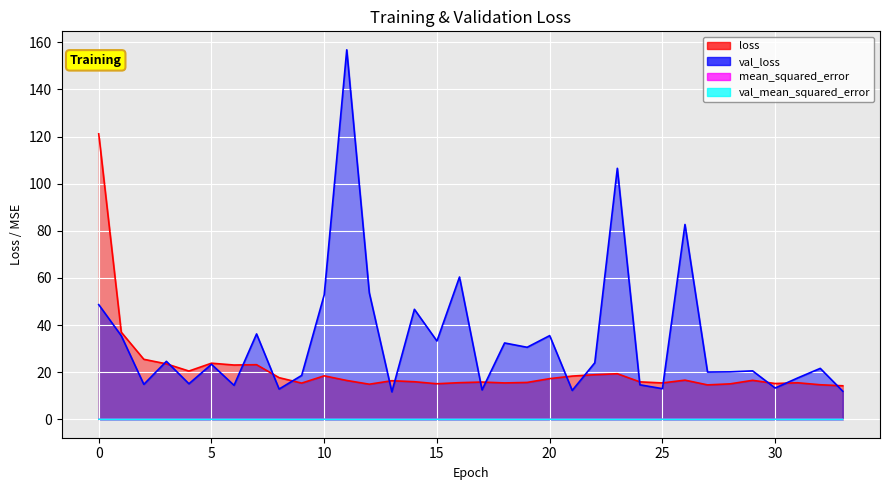

Does the chart display data point markers on the line(s)?

No